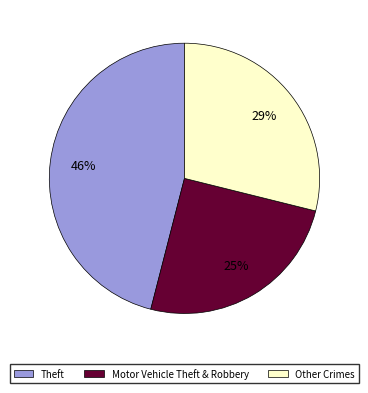

The Motor Vehicle Theft & Robbery slice represents 25% of the pie. True or false?

True